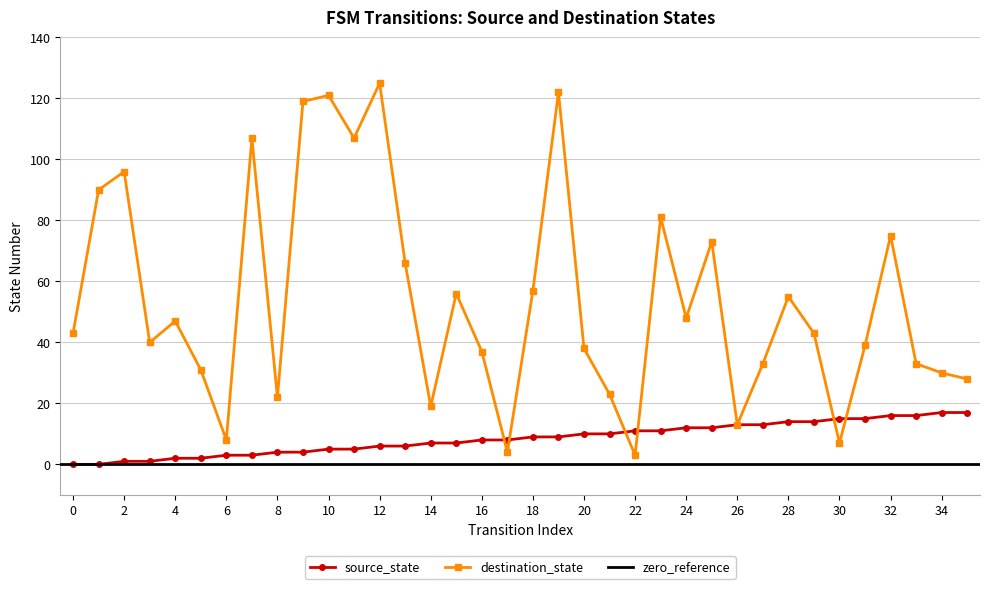

Reading left to right, list all the values displayed in this chart.

source_state: 0	0	1	1	2	2	3	3	4	4	5	5	6	6	7	7	8	8	9	9	10	10	11	11	12	12	13	13	14	14	15	15	16	16	17	17
destination_state: 43	90	96	40	47	31	8	107	22	119	121	107	125	66	19	56	37	4	57	122	38	23	3	81	48	73	13	33	55	43	7	39	75	33	30	28